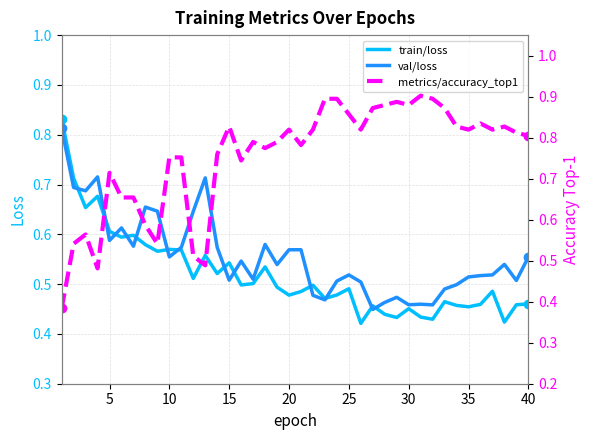

The value of val/loss at 25 is 0.2. True or false?

False